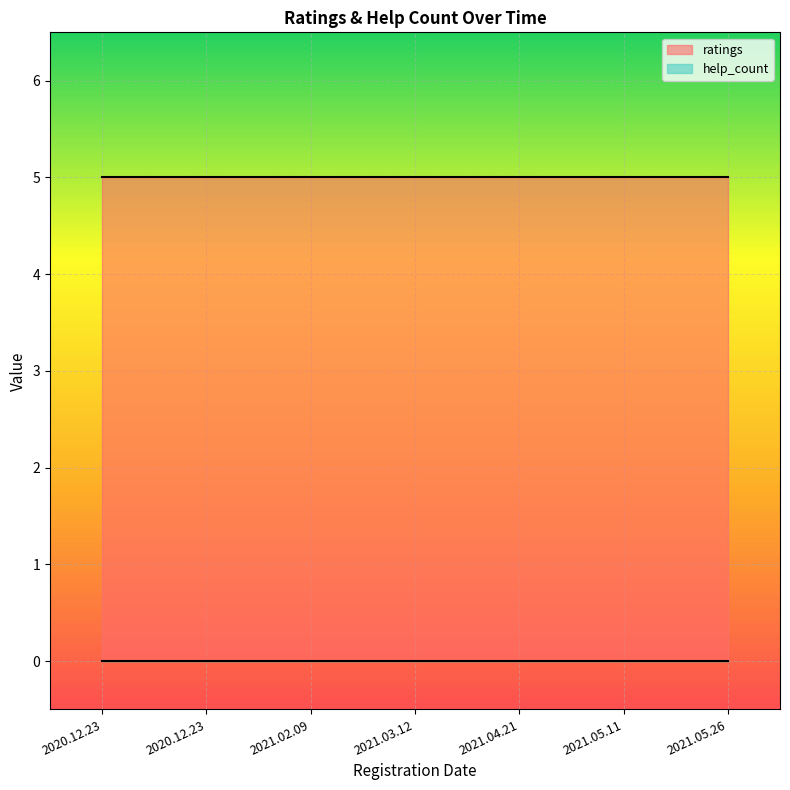

What is the total value across all series at 2020.12.23?

5